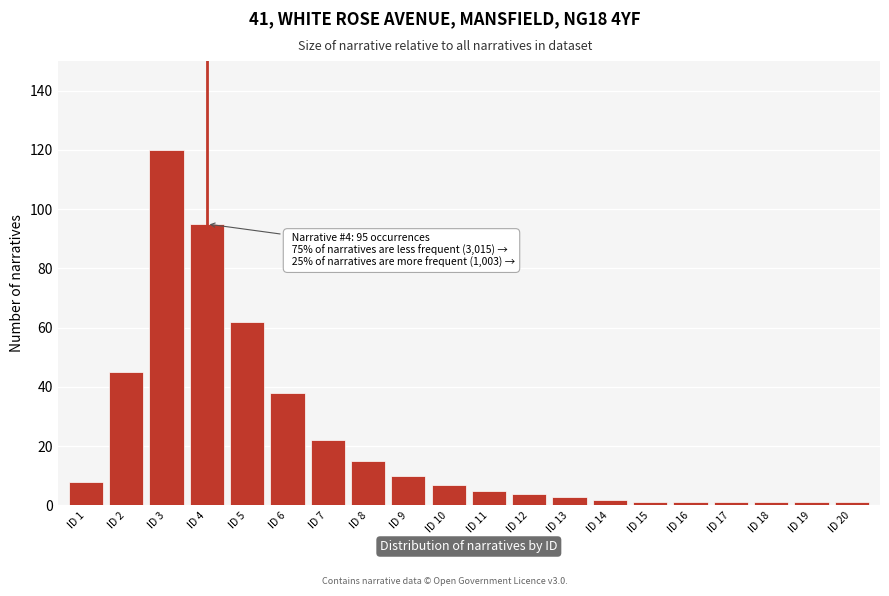

Reading left to right, list all the values displayed in this chart.

ID 1=8	ID 2=45	ID 3=120	ID 4=95	ID 5=62	ID 6=38	ID 7=22	ID 8=15	ID 9=10	ID 10=7	ID 11=5	ID 12=4	ID 13=3	ID 14=2	ID 15=1	ID 16=1	ID 17=1	ID 18=1	ID 19=1	ID 20=1